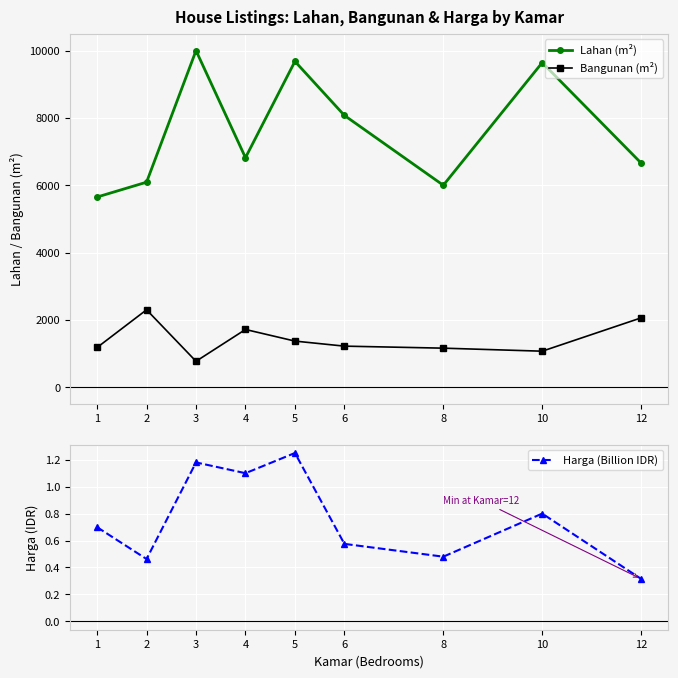

At 2, list the series in order from smallest to largest.

Harga (Billion IDR), Bangunan (m²), Lahan (m²)